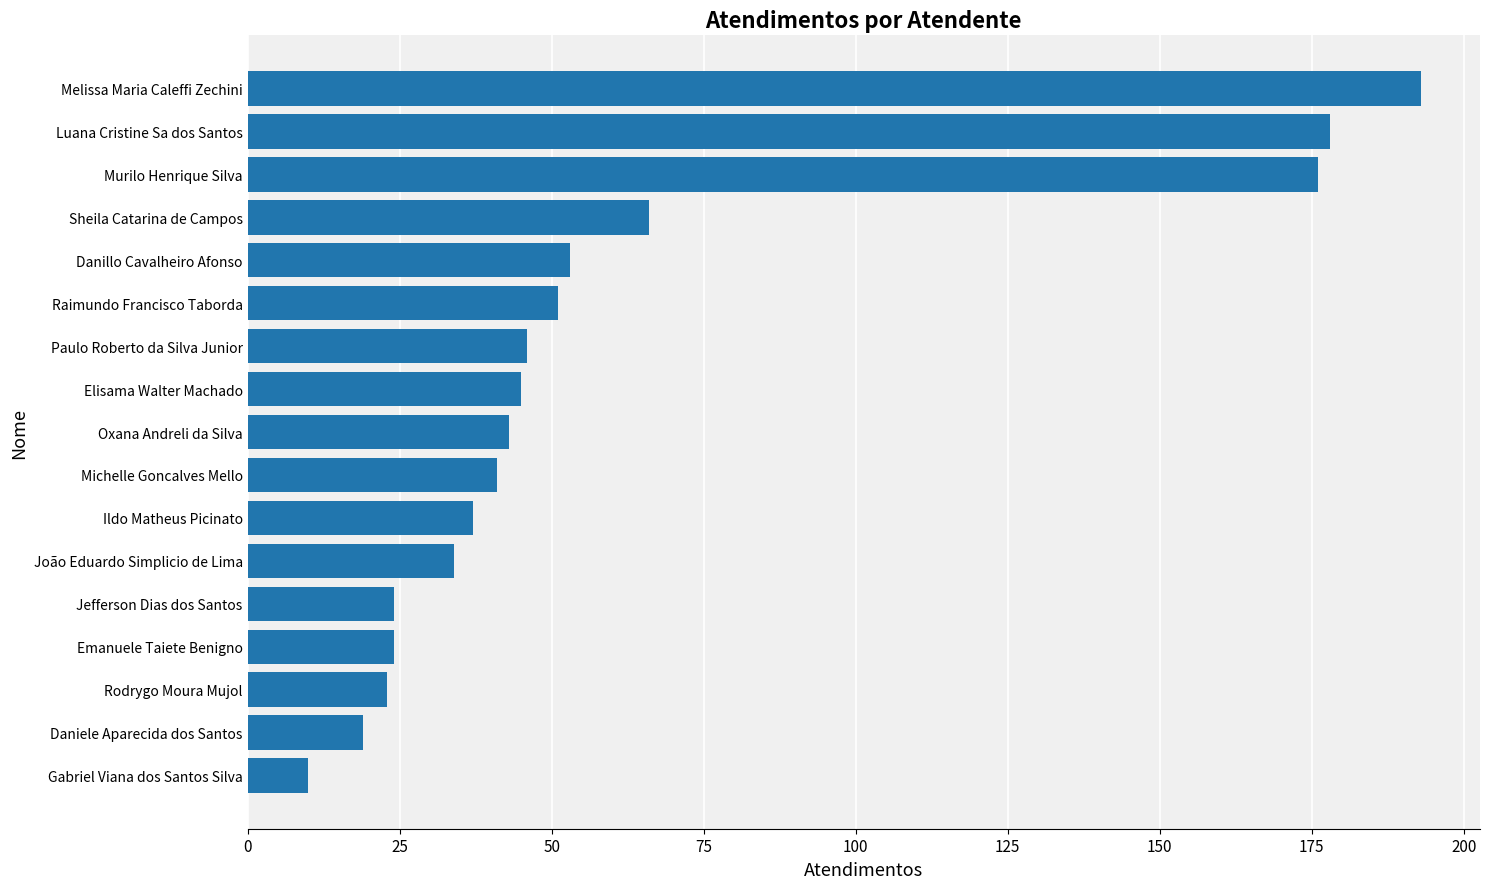

At which category does the chart reach its peak across all series?

Melissa Maria Caleffi Zechini